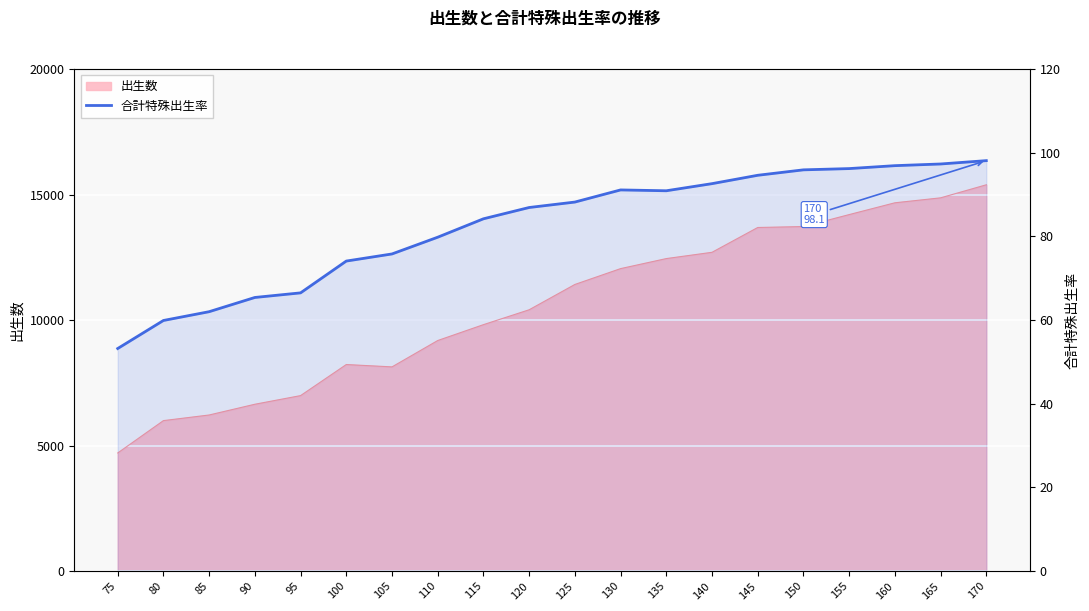

Between 165 and 155, which is larger?

165